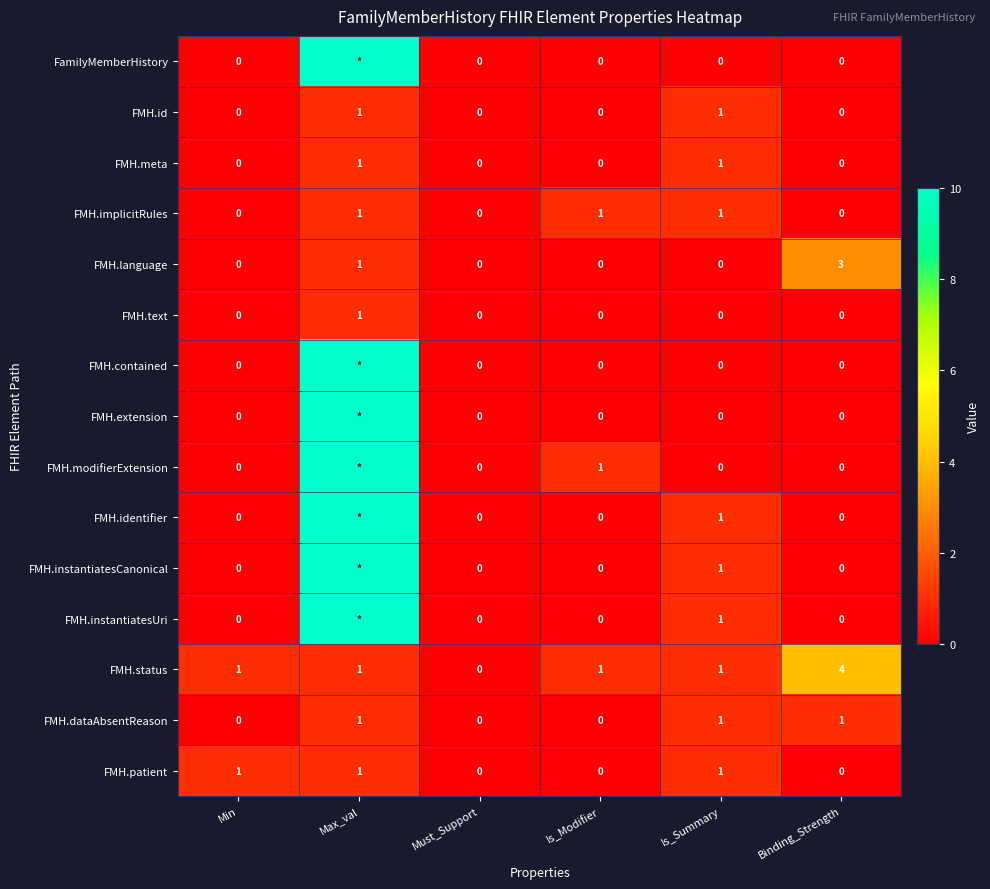

Count the FMH.implicitRules values in the range 0 to 1.

6